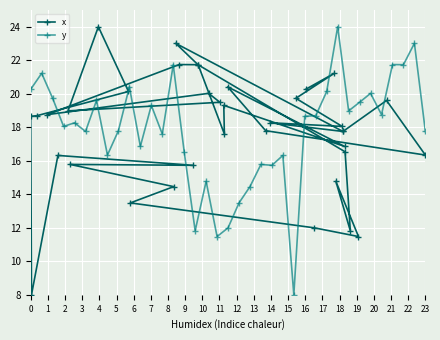

Which has a higher value, 17 or 20?

20